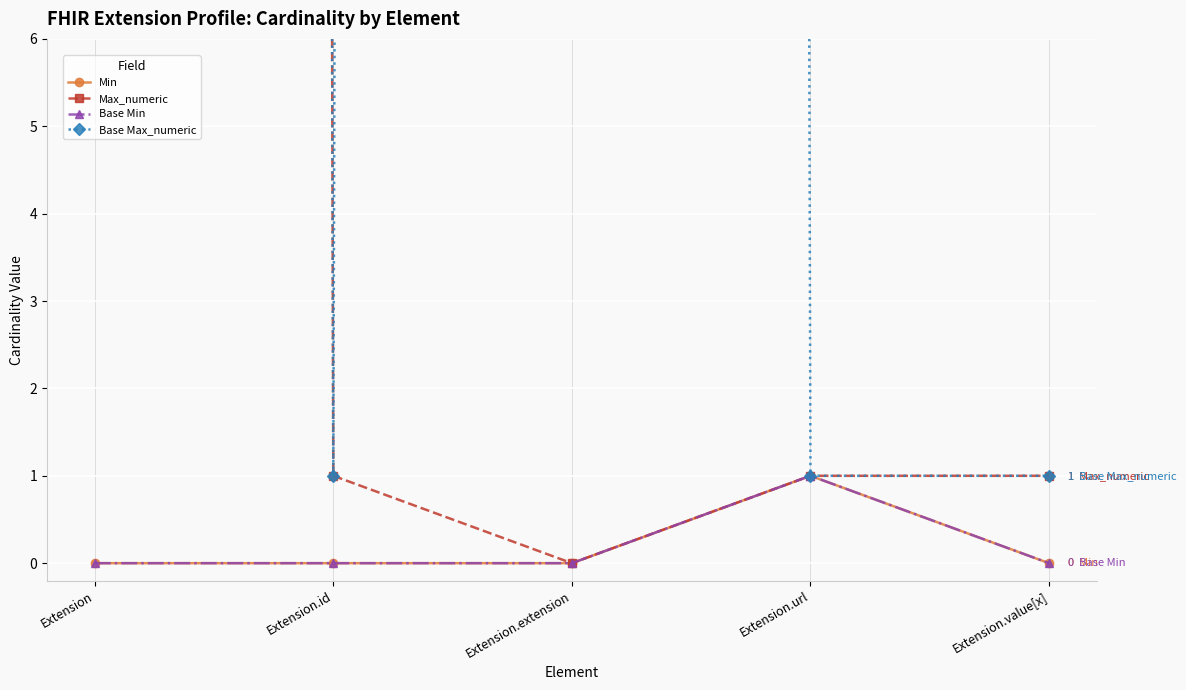

Is the value of Min at Extension.value[x] greater than the value of Max_numeric at Extension.url?

No